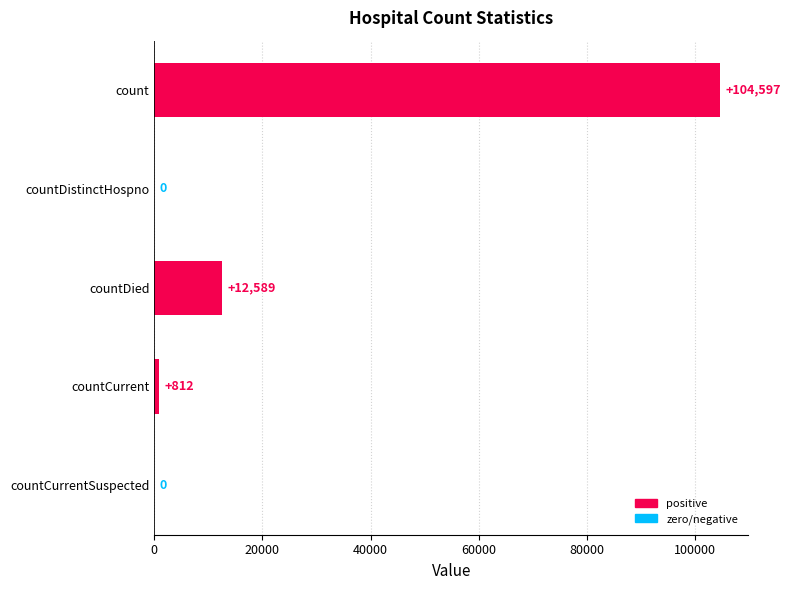

Are the bars horizontal?

Yes